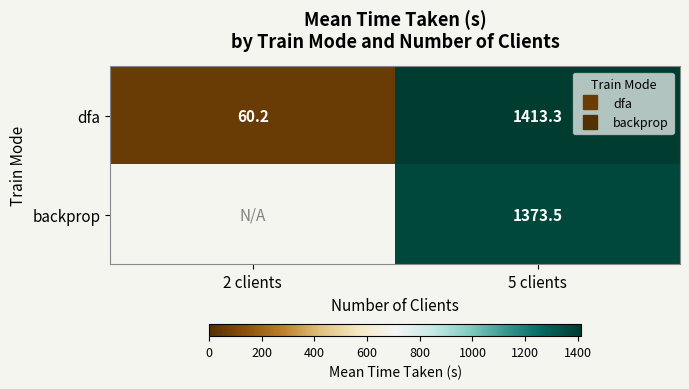

Which series has the largest total across all categories?

dfa